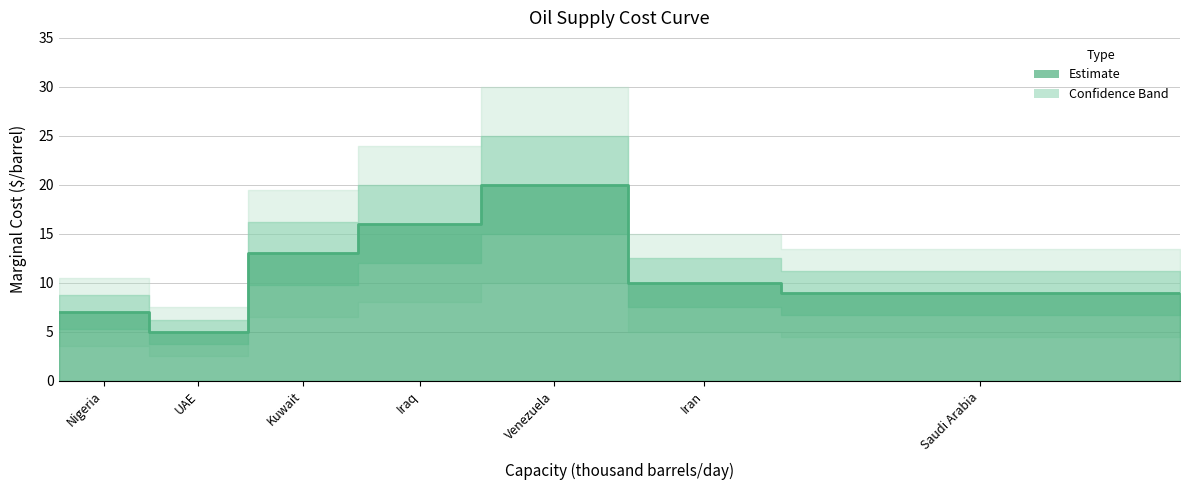

What is the change in value from Iraq to Kuwait?

-3